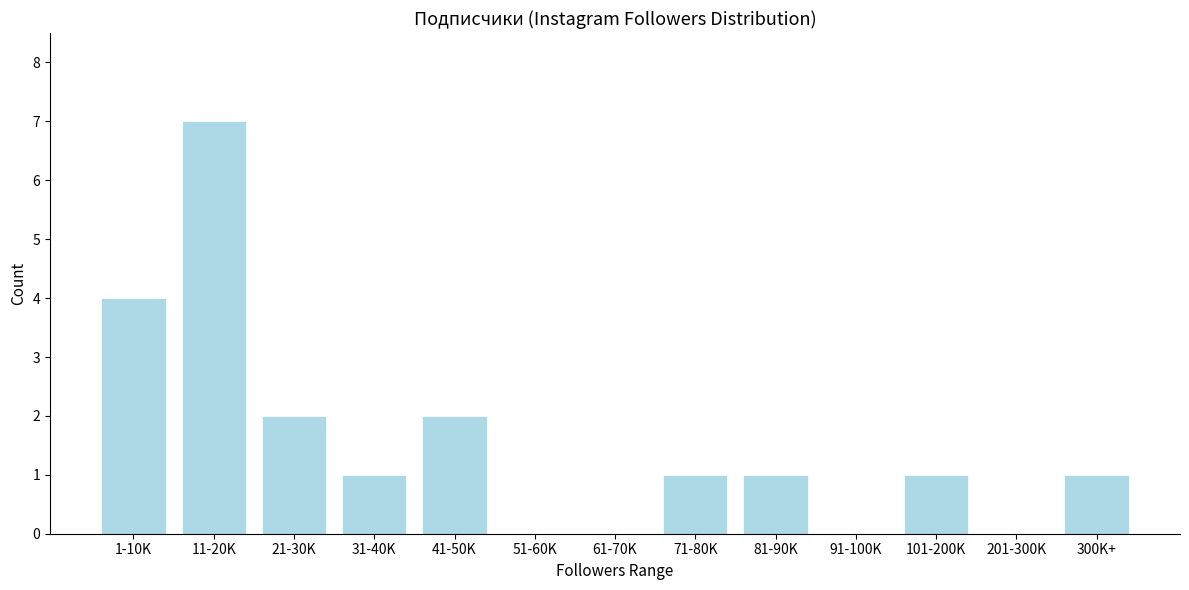

Reading right to left, transcribe all the data shown in this chart.

300K+=1	201-300K=0	101-200K=1	91-100K=0	81-90K=1	71-80K=1	61-70K=0	51-60K=0	41-50K=2	31-40K=1	21-30K=2	11-20K=7	1-10K=4